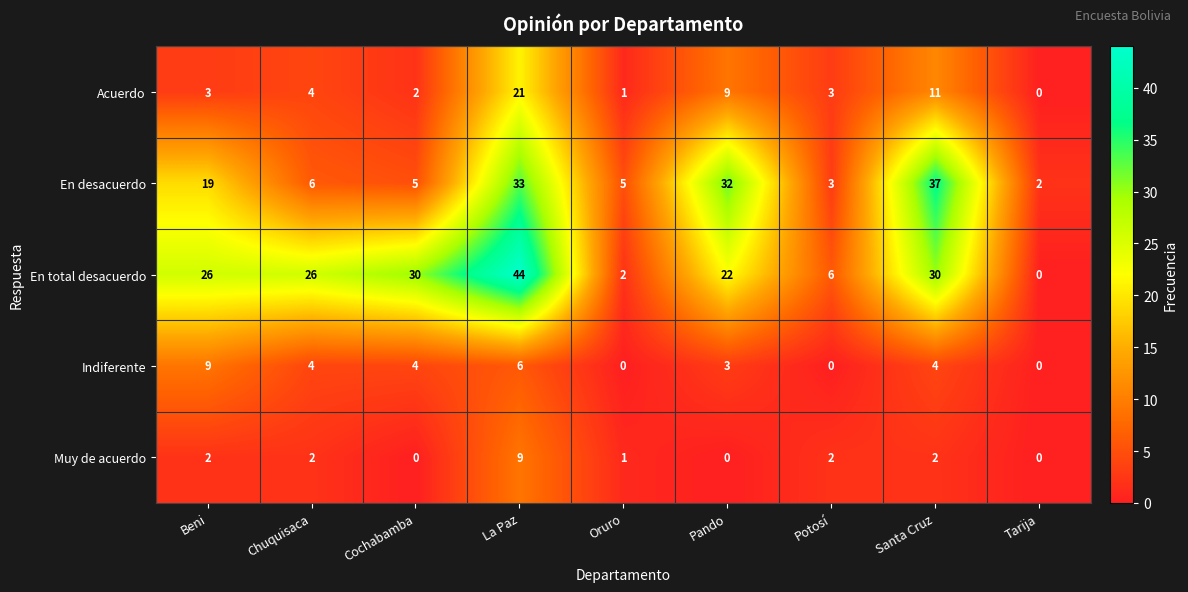

At how many categories does at least one series exceed 40?

1